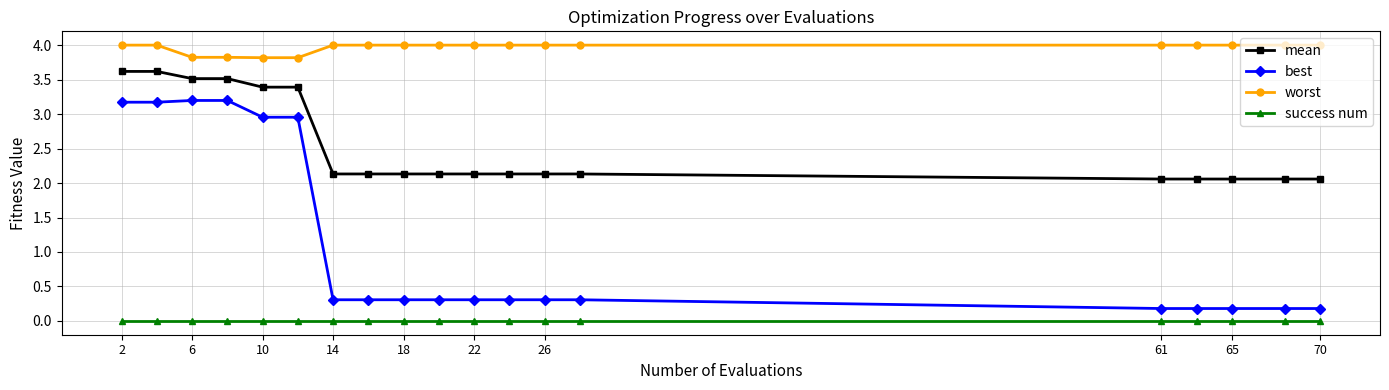

True or false: success num and worst cross at least once.

False